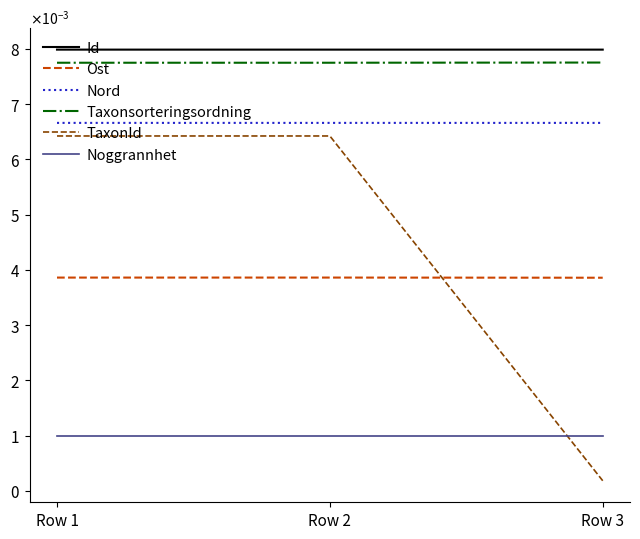

At which category does the chart reach its minimum across all series?

Row 3